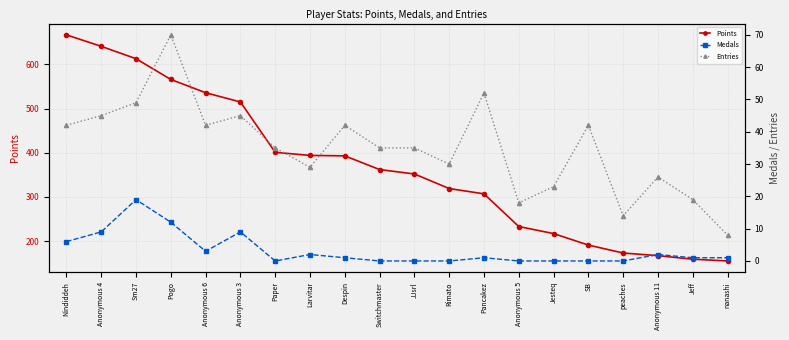

Rank the series at Paper from highest to lowest value.

Points, Entries, Medals